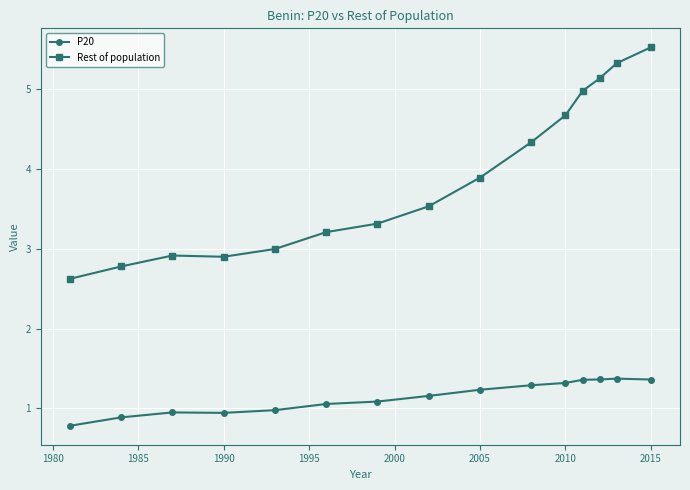

What is the difference between the maximum and minimum values in the P20 series?

0.6